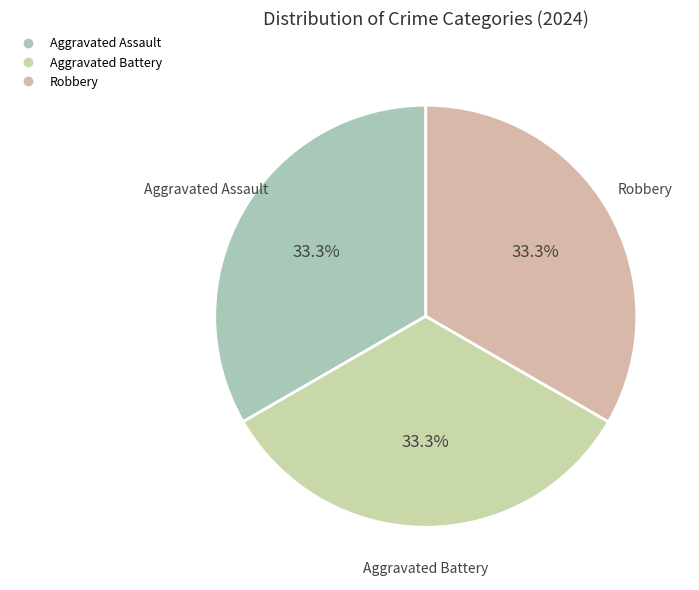

How many slices are in this pie chart?

3